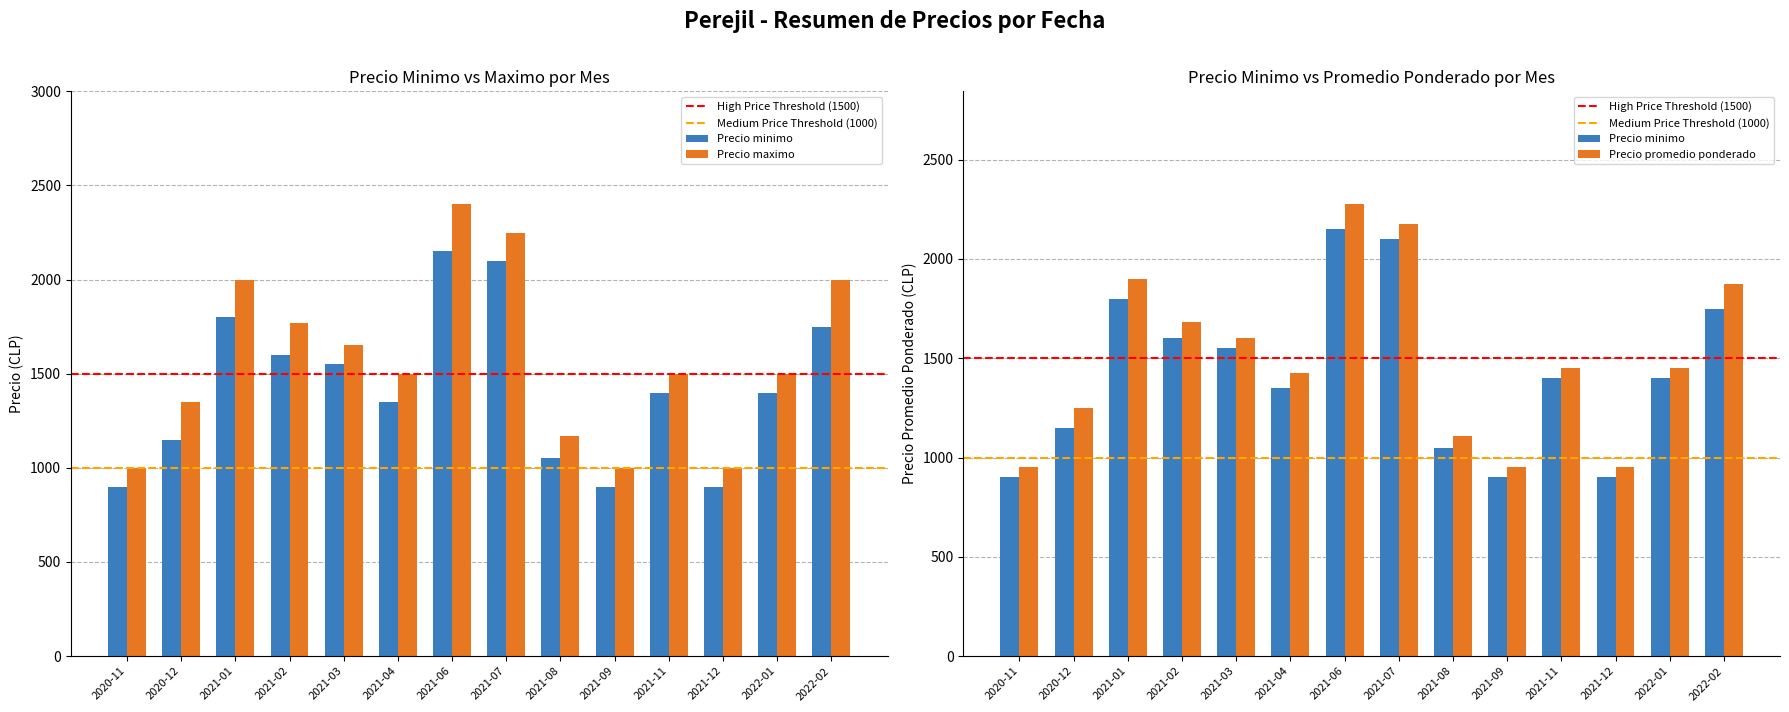

The value of Precio promedio ponderado at 2022-02-09 is 3252. True or false?

False